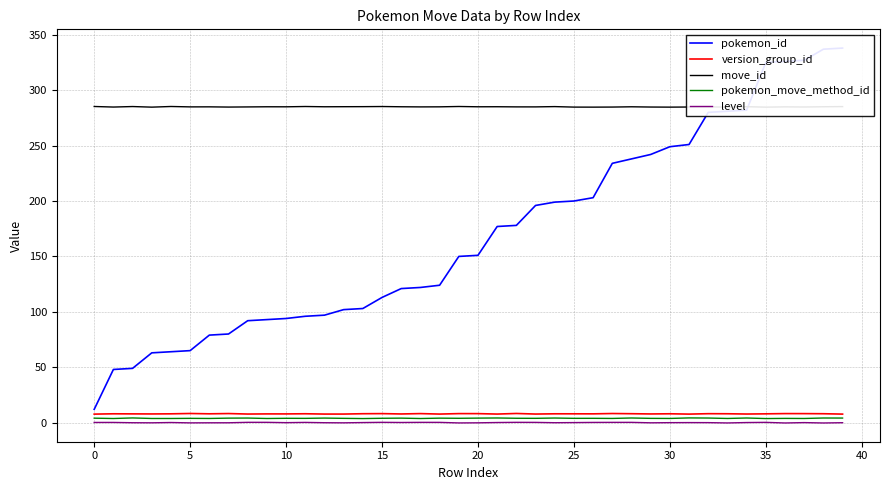

How many data points in pokemon_id are above 151?

19